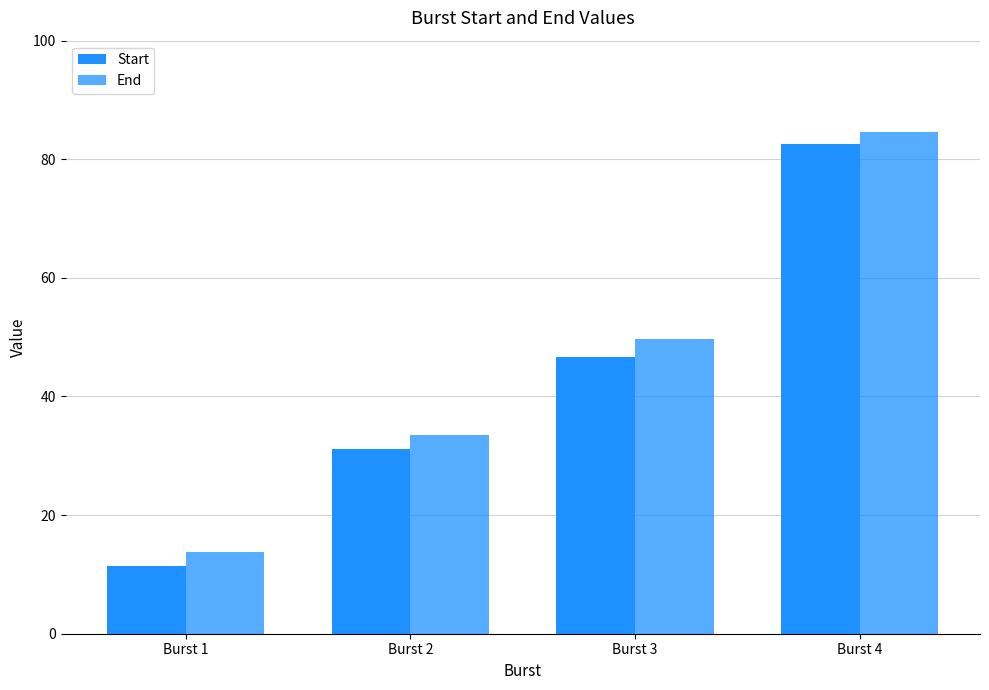

How many values in the Start series exceed 46?

2